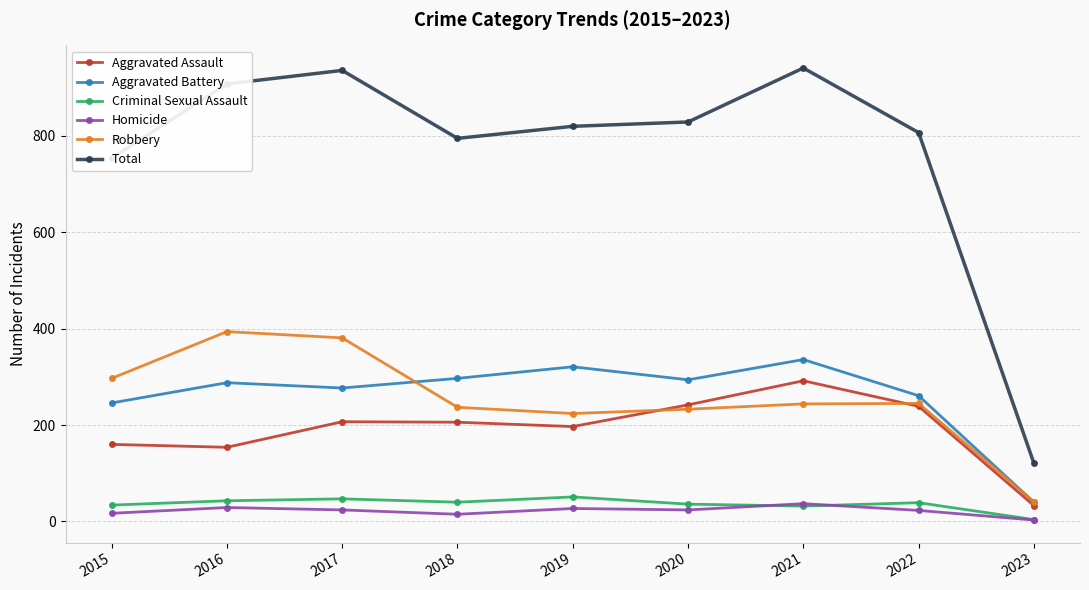

True or false: Aggravated Assault has a value of 333 at 2019.

False